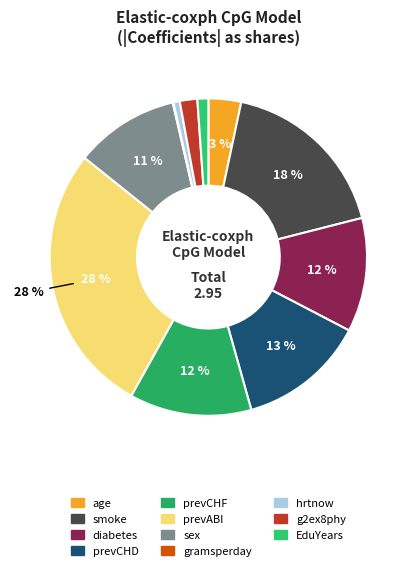

Combined, do diabetes and prevCHD account for over 50%?

No